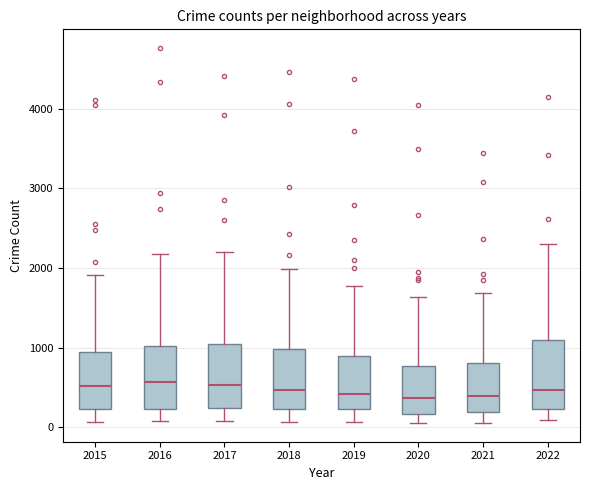

Where does the lower whisker of the box at x = 2020 end on the y-axis? The values are not printed on the chart, so give them approximately, as read against the axis.

100